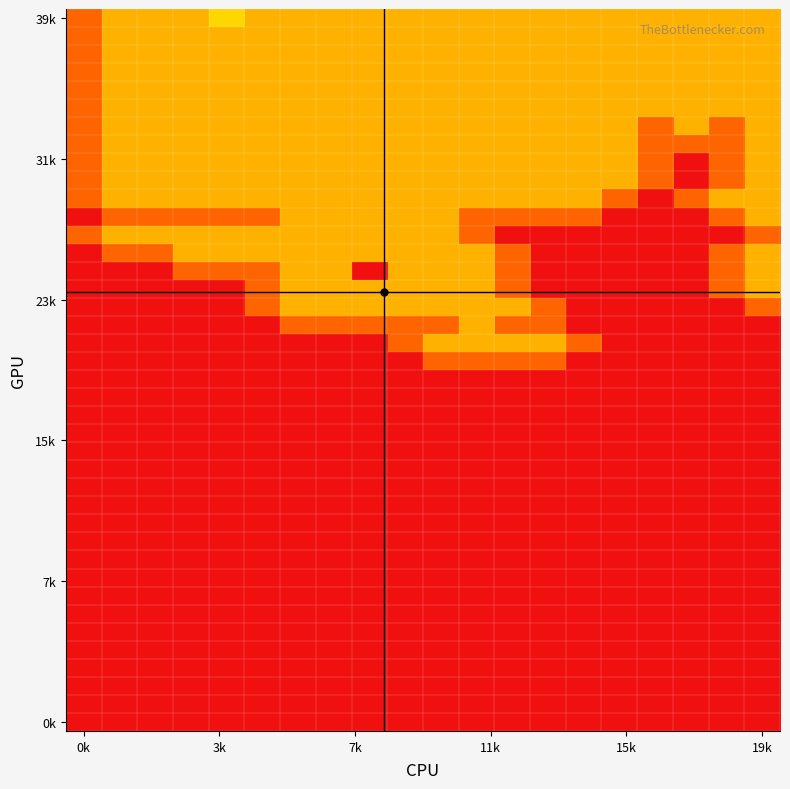

At which category does the chart reach its peak across all series?

8